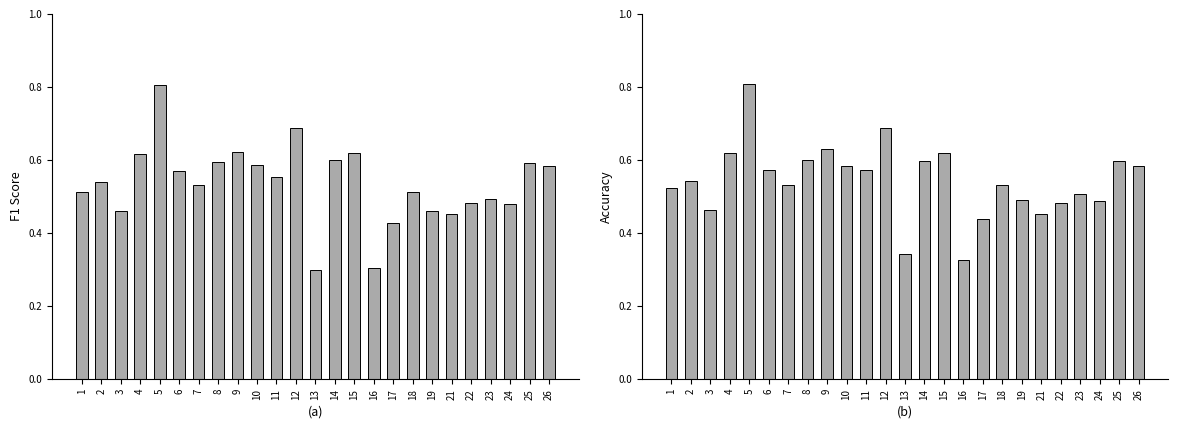

Reading left to right, what are all the values shown in this chart?

f1: 1=0.5	2=0.5	3=0.5	4=0.6	5=0.8	6=0.6	7=0.5	8=0.6	9=0.6	10=0.6	11=0.6	12=0.7	13=0.3	14=0.6	15=0.6	16=0.3	17=0.4	18=0.5	19=0.5	21=0.5	22=0.5	23=0.5	24=0.5	25=0.6	26=0.6
accuracy: 1=0.5	2=0.5	3=0.5	4=0.6	5=0.8	6=0.6	7=0.5	8=0.6	9=0.6	10=0.6	11=0.6	12=0.7	13=0.3	14=0.6	15=0.6	16=0.3	17=0.4	18=0.5	19=0.5	21=0.5	22=0.5	23=0.5	24=0.5	25=0.6	26=0.6